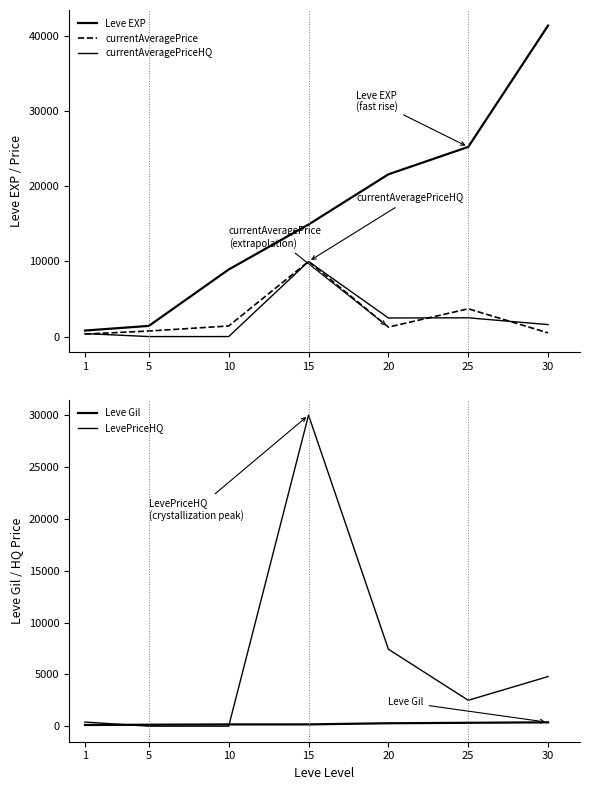

What is the average value of the currentAveragePriceHQ series?

2423.0